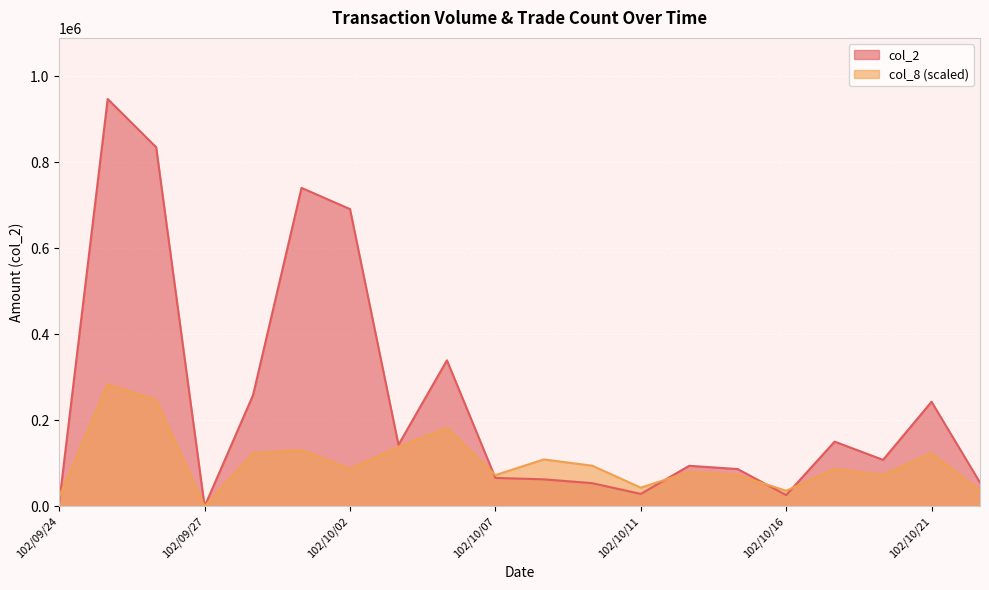

What is the spread (max minus min) of values at 102/10/11?

14605.1